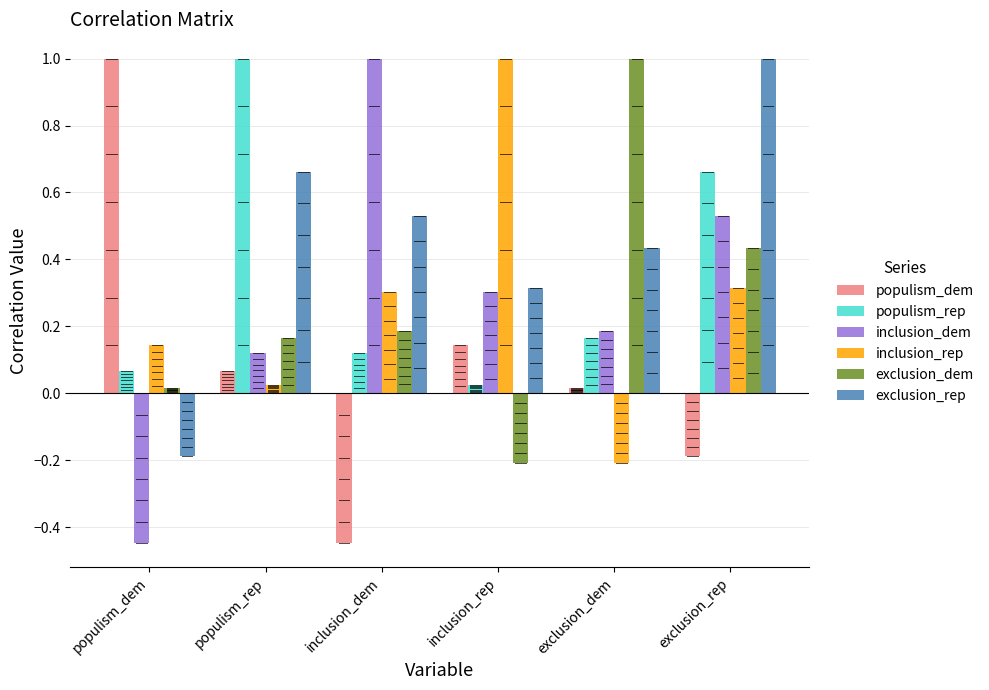

Rank the categories by inclusion_dem value from highest to lowest.

inclusion_dem, exclusion_rep, inclusion_rep, exclusion_dem, populism_rep, populism_dem